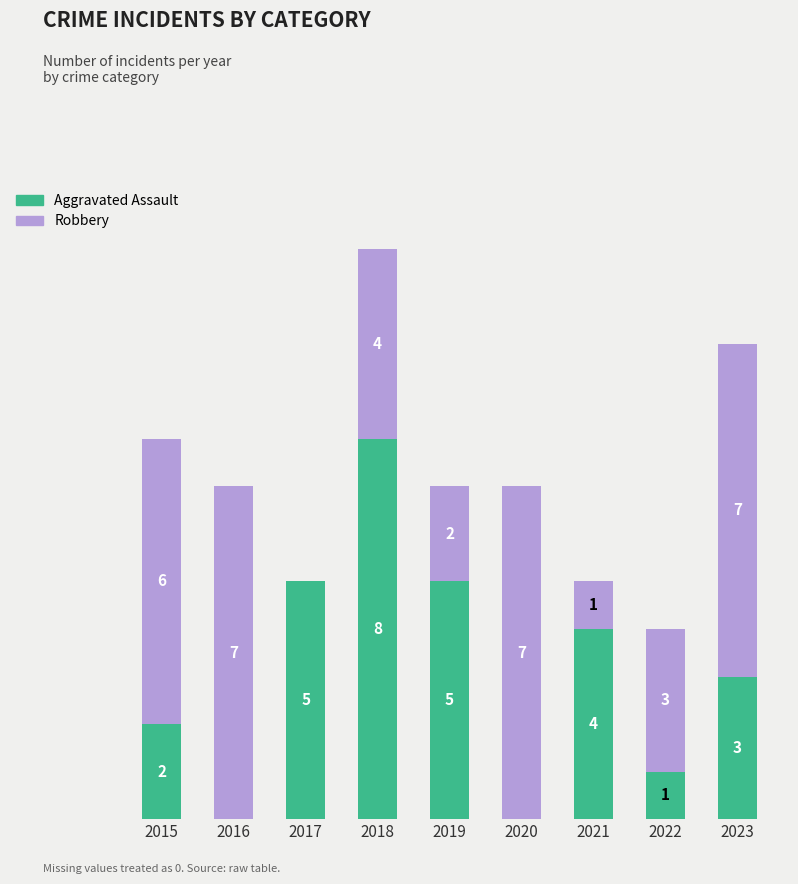

Are the bars horizontal?

No